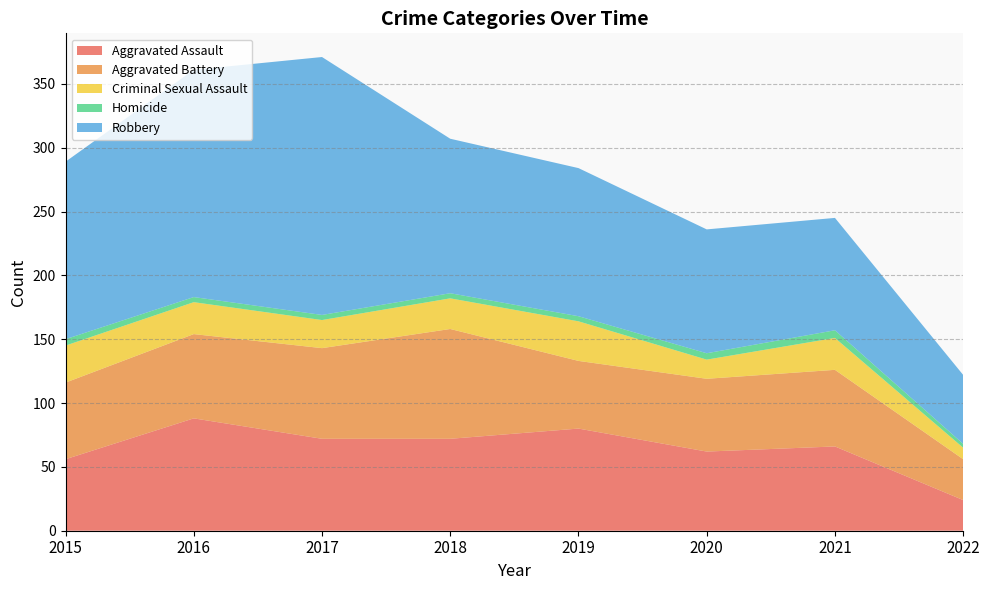

Reading left to right, transcribe all the data shown in this chart.

Aggravated Assault: 56	88	72	72	80	62	66	24
Aggravated Battery: 60	66	71	86	53	57	60	32
Criminal Sexual Assault: 29	25	22	24	31	15	25	9
Homicide: 5	4	4	4	4	5	6	3
Robbery: 139	178	202	121	116	97	88	54